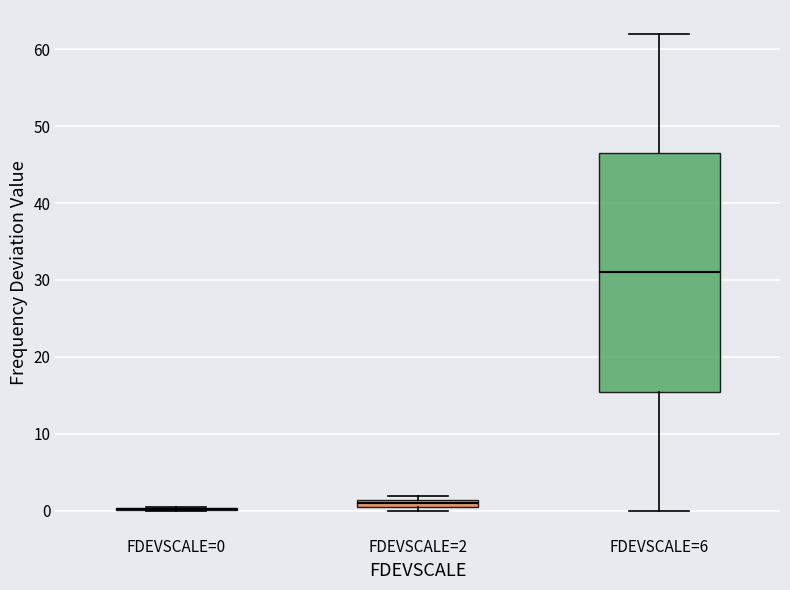

Where is the lower edge of the box for FDEVSCALE=6 on the y-axis? The values are not printed on the chart, so give them approximately, as read against the axis.

16